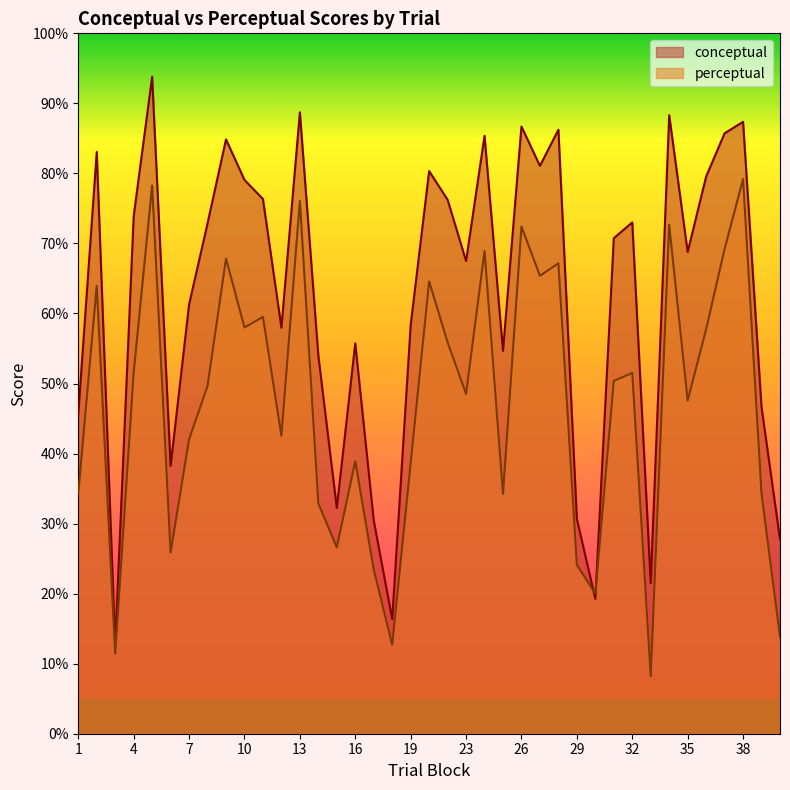

Which series has the largest total across all categories?

conceptual